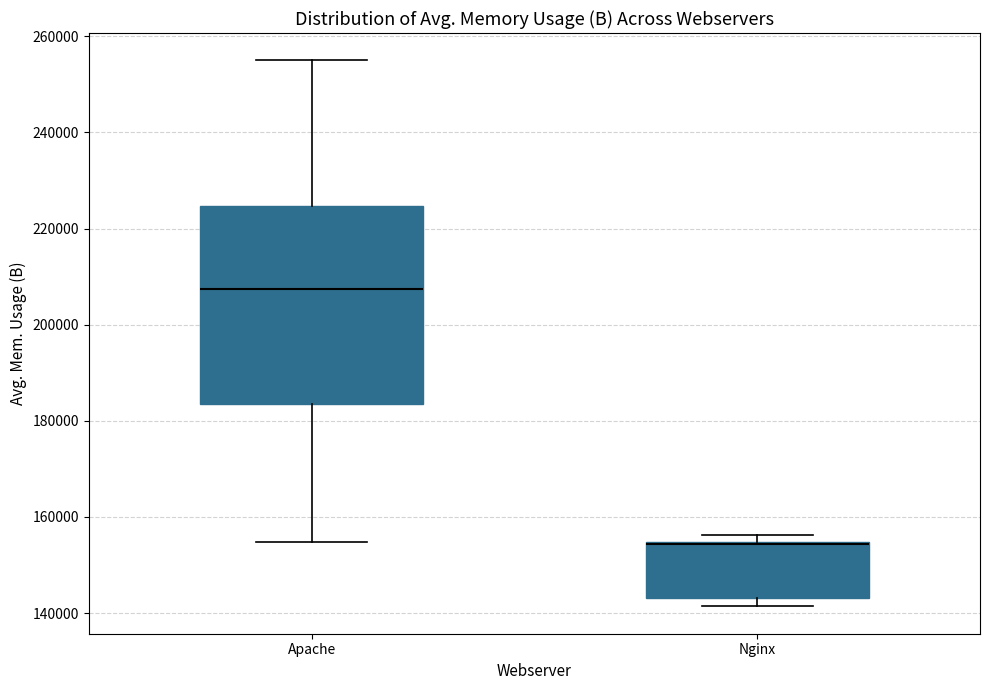

Reading left to right, read every box against the y-axis: the position of its median line, the range the box covers, and the ends of its whiskers. The values are not printed on the chart, so give them approximately, as read against the axis.

Apache: median 208000, box 184000 to 224000, whiskers 154000 to 256000
Nginx: median 154000 (drawn on the box's upper edge), box 144000 to 154000, whiskers 142000 to 156000